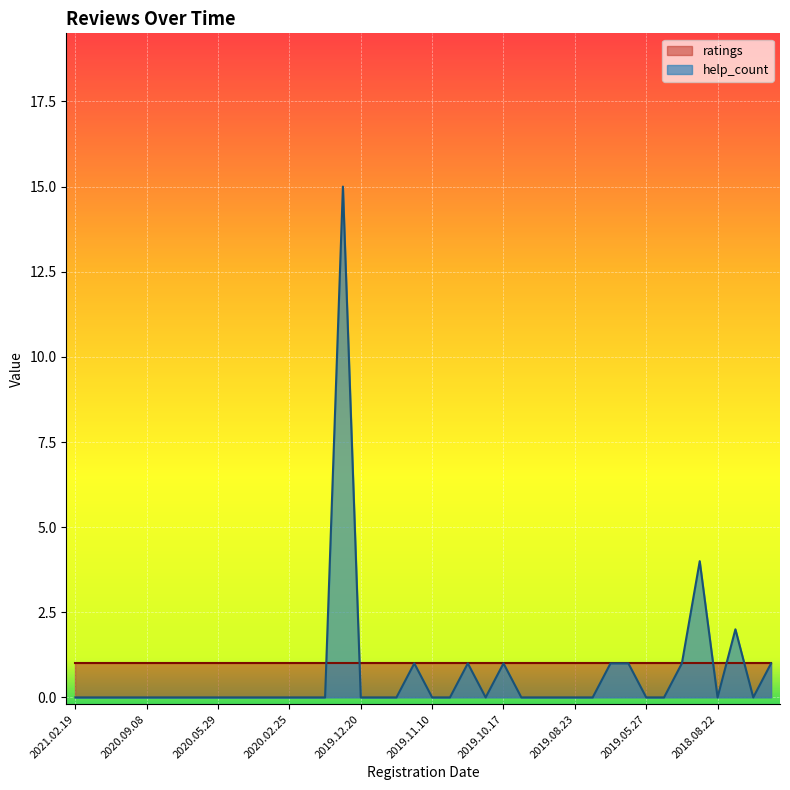

Rank the series by their maximum value, from lowest to highest.

ratings, help_count